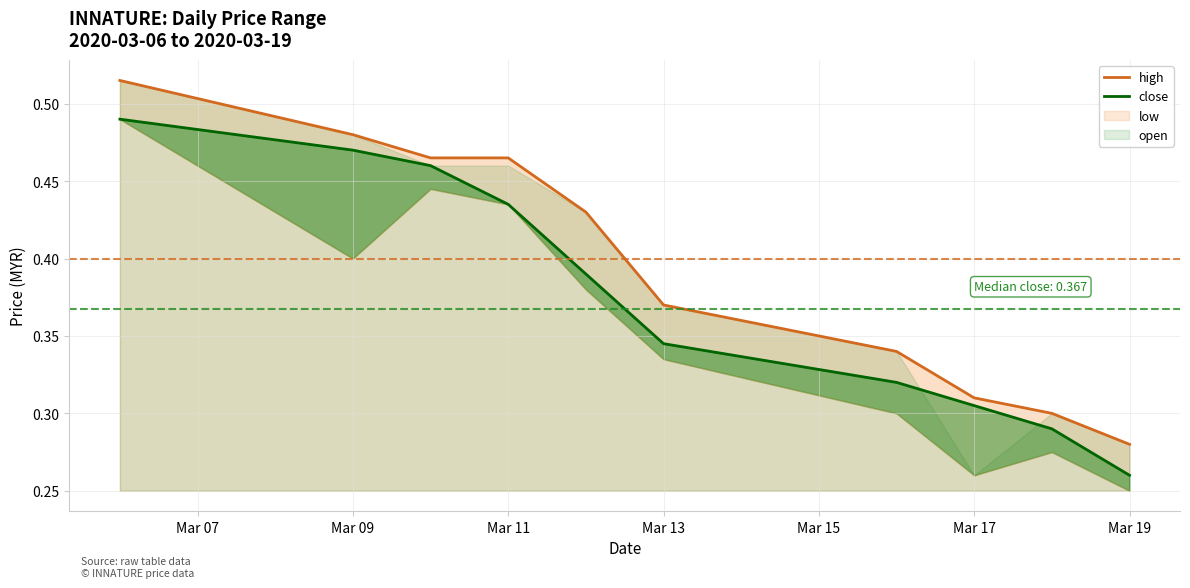

Which series has the largest total across all categories?

high